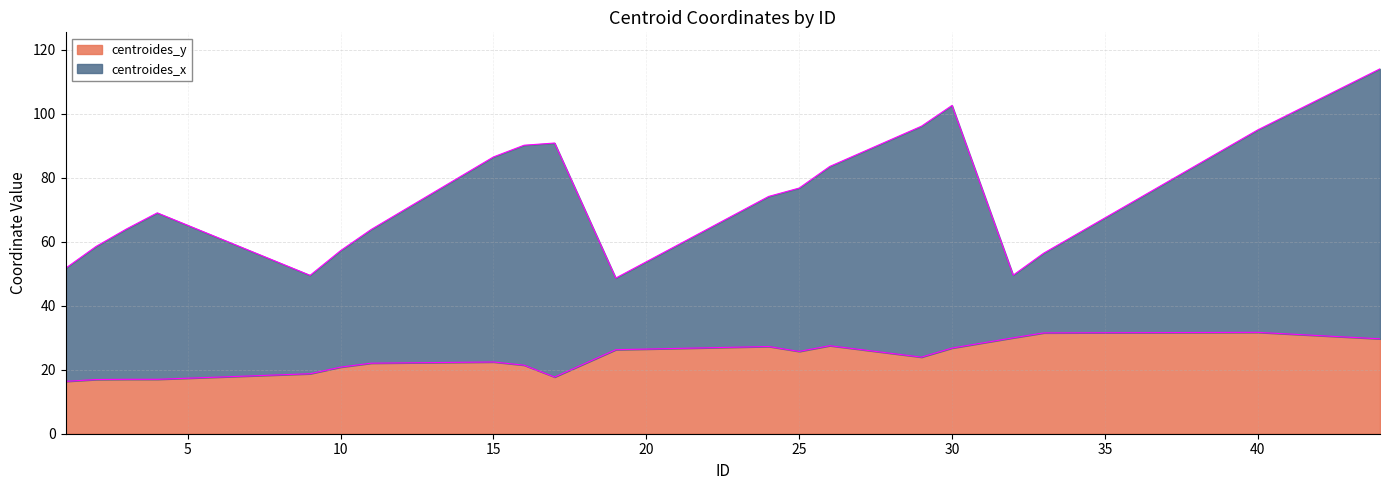

True or false: the data shows 21.4 at 16.

True